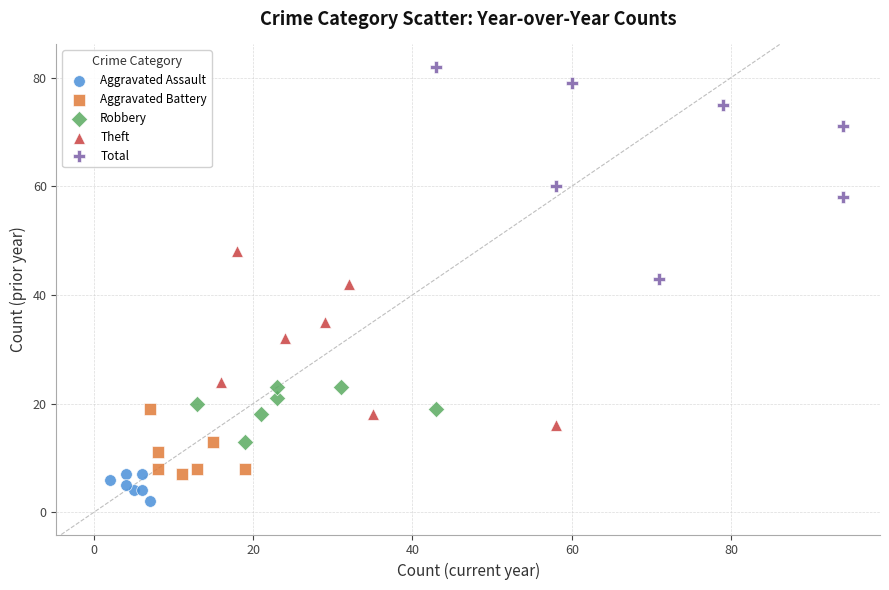

Which series reaches the maximum Y coordinate?

Total